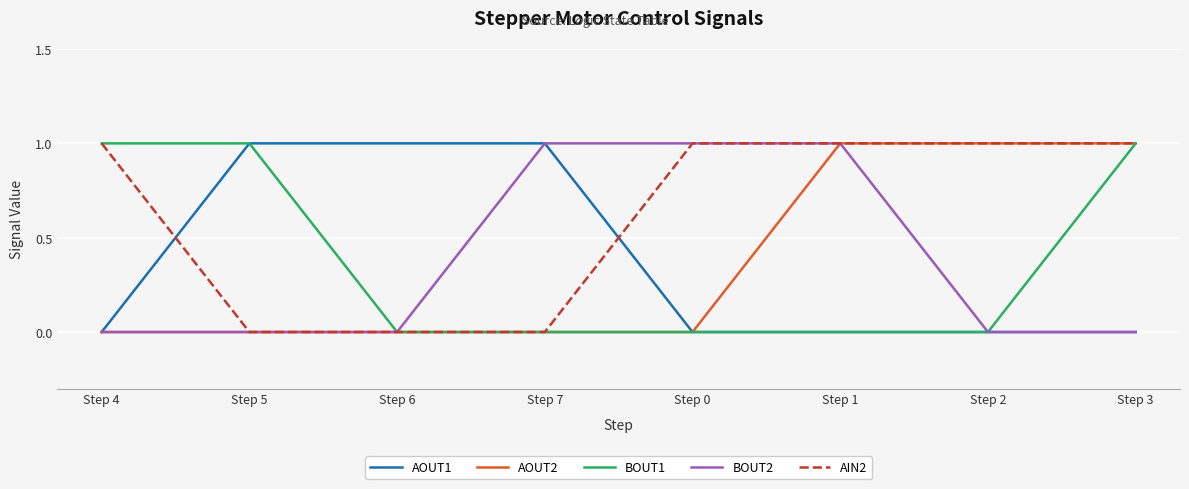

Does the chart have visible grid lines?

Yes